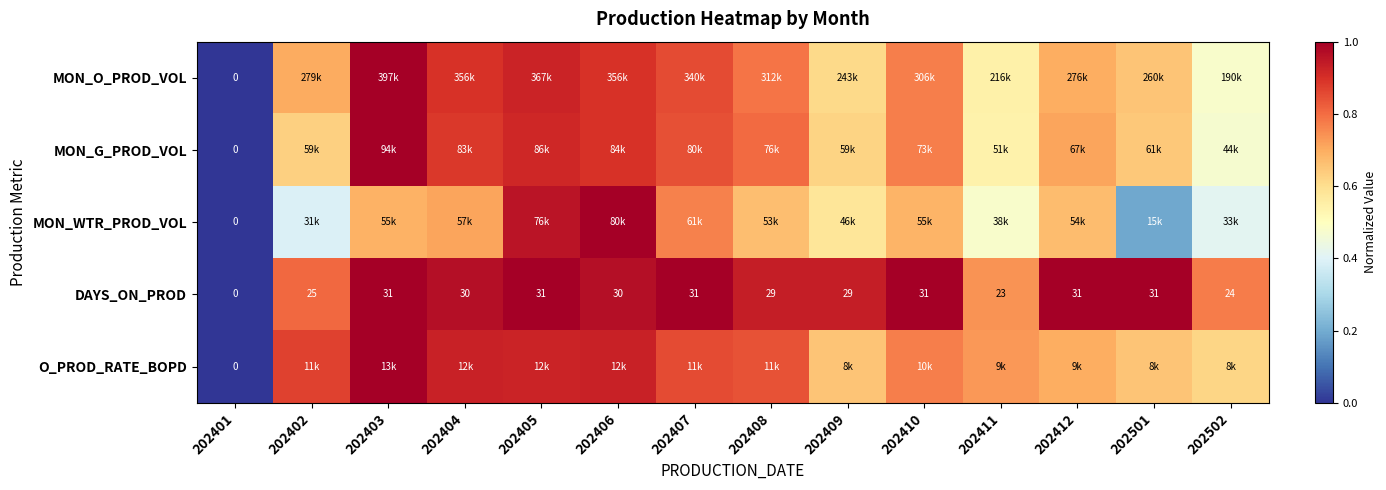

True or false: O_PROD_RATE_BOPD has a value of 0.4 at 202401.

False